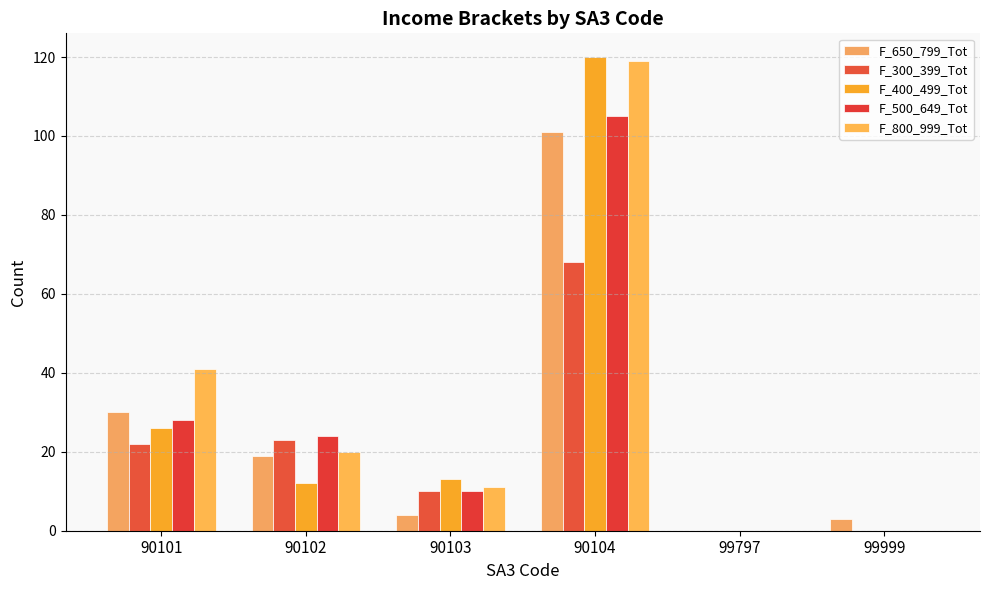

At 90101, list the series in order from smallest to largest.

F_300_399_Tot, F_400_499_Tot, F_500_649_Tot, F_650_799_Tot, F_800_999_Tot